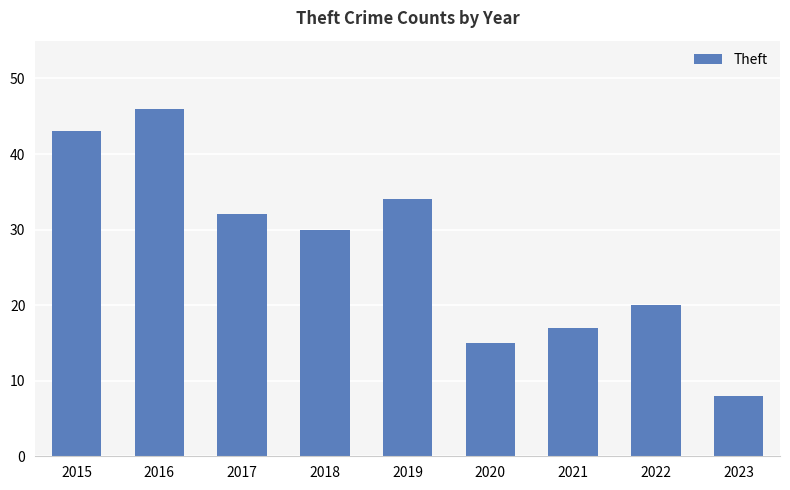

Reading right to left, what are all the values shown in this chart?

2023=8	2022=20	2021=17	2020=15	2019=34	2018=30	2017=32	2016=46	2015=43